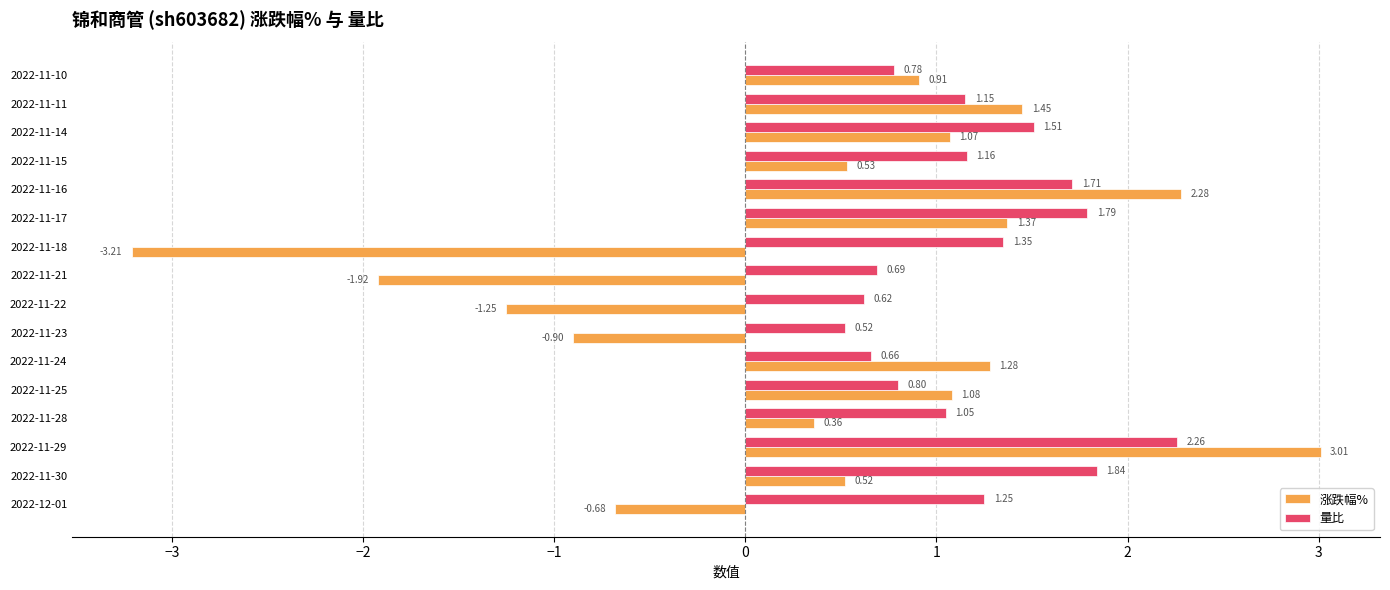

Which series changed the most between 2022-11-24 and 2022-11-23?

涨跌幅%